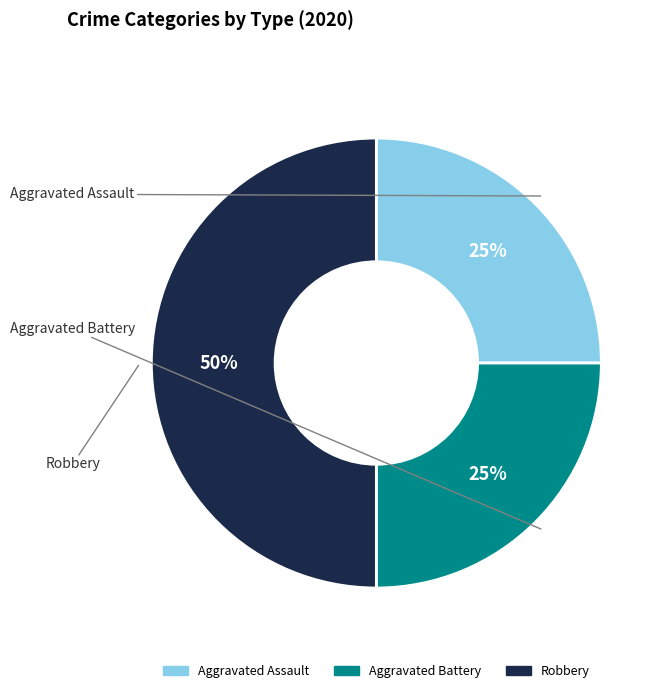

Is Aggravated Assault the majority of the pie?

No